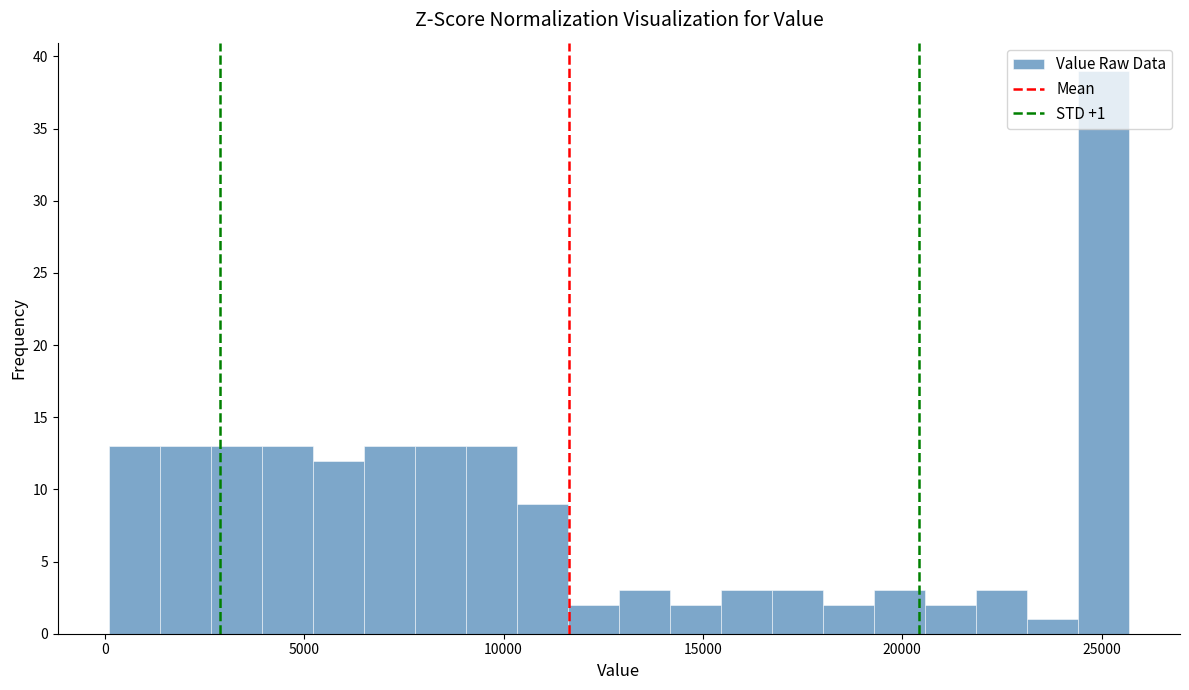

Around what value on the x-axis is the tallest bar? Give the approximate position of its centre, as read against the axis.

25000